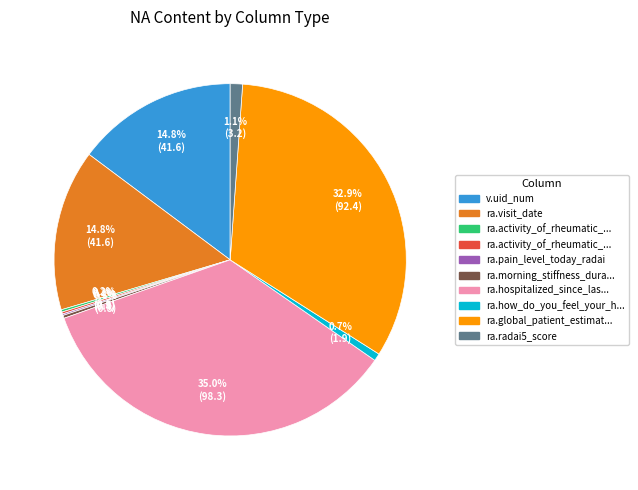

Is there a majority slice in this chart?

No